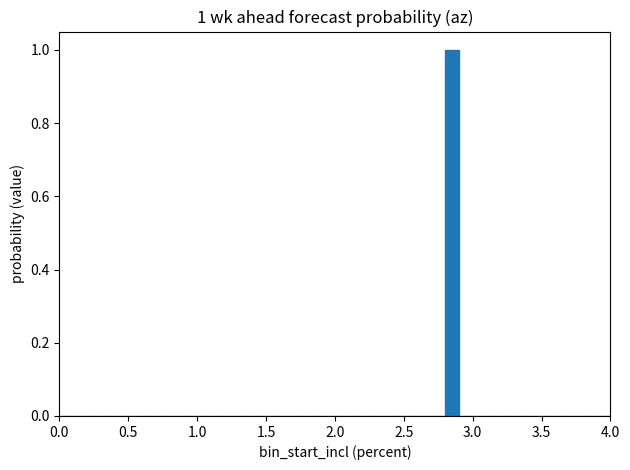

Read against the x-axis, roughly where is the centre of the tallest bar?

2.85